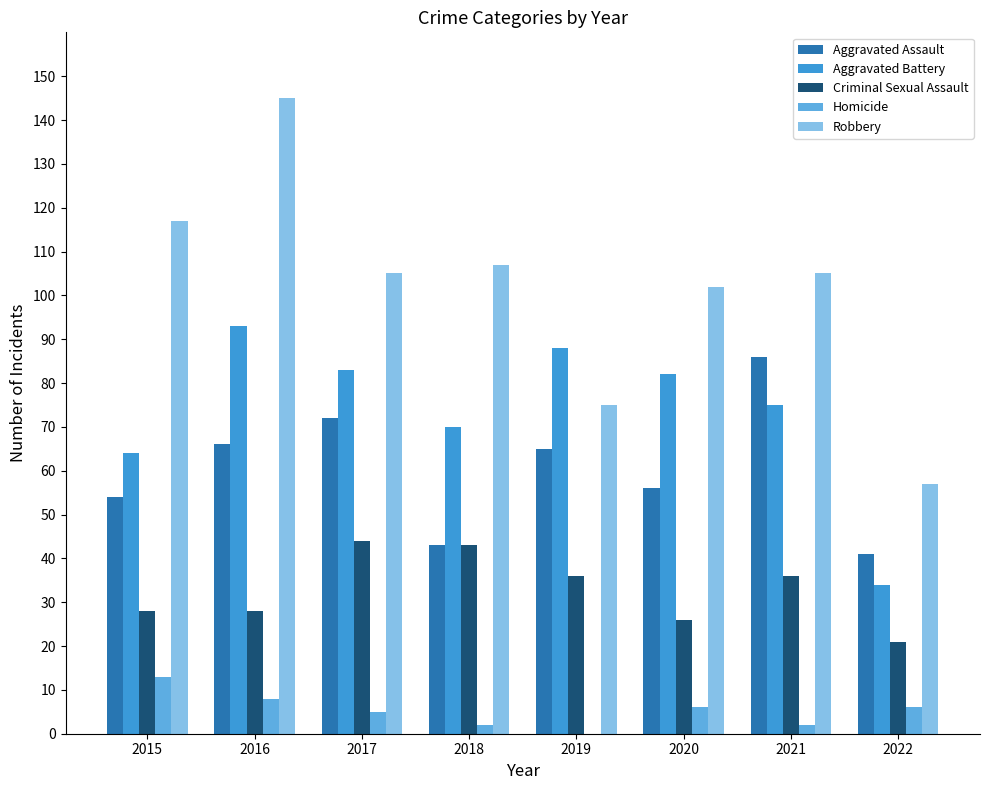

What value does the Aggravated Battery series have at 2020?

82